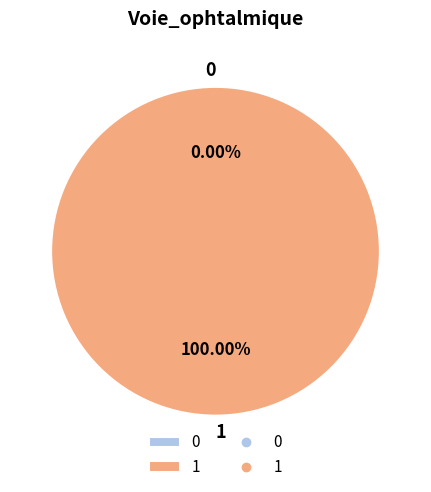

To the nearest percent, what is the combined percentage of 1 and 0?

100%